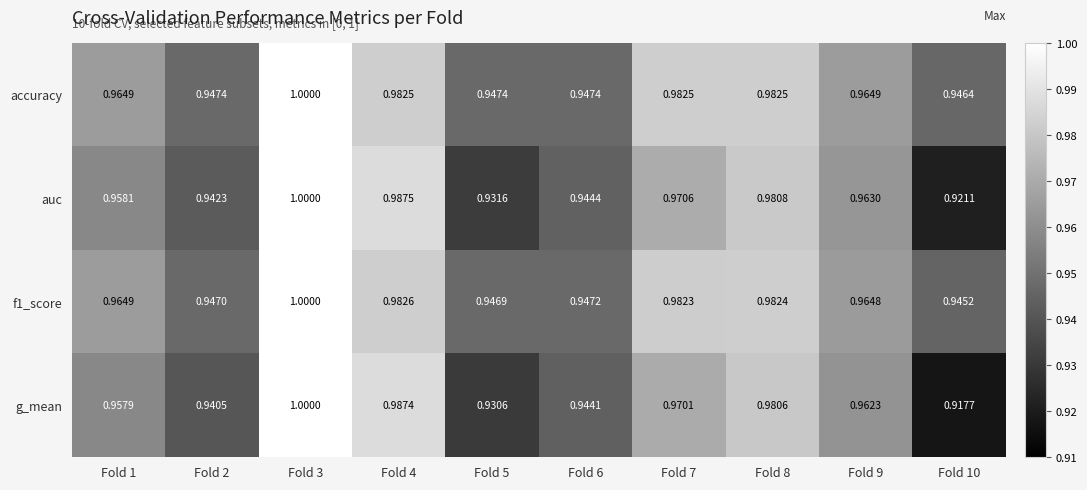

Which series changed the most between Fold 3 and Fold 5?

g_mean